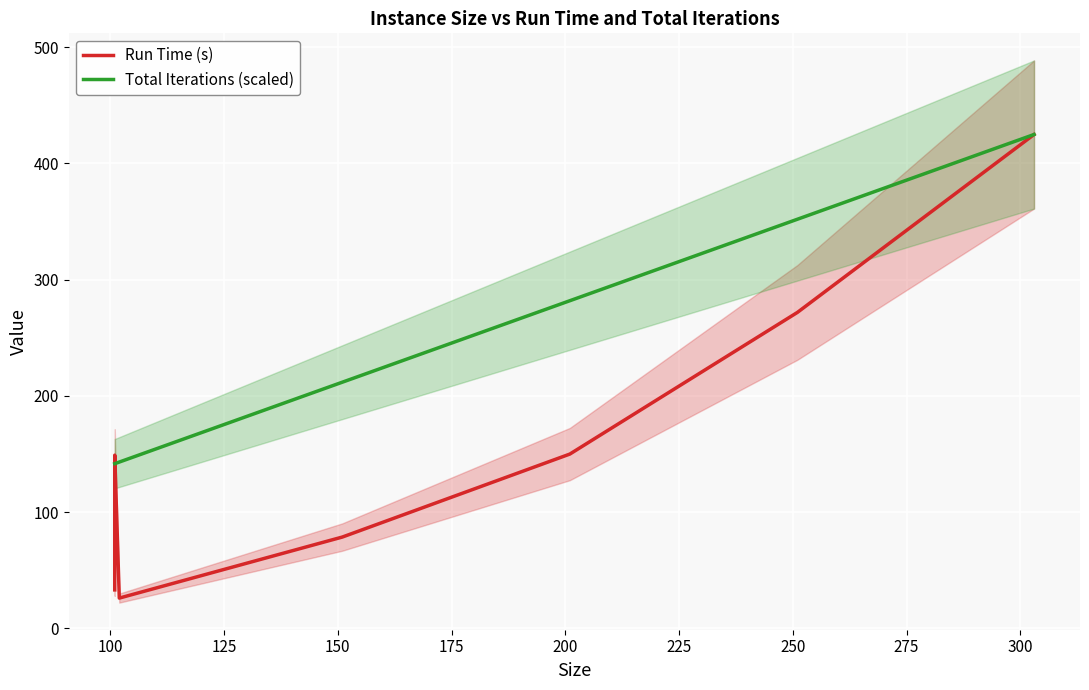

True or false: Total Iterations (scaled) and Run Time (s) intersect in this chart.

True